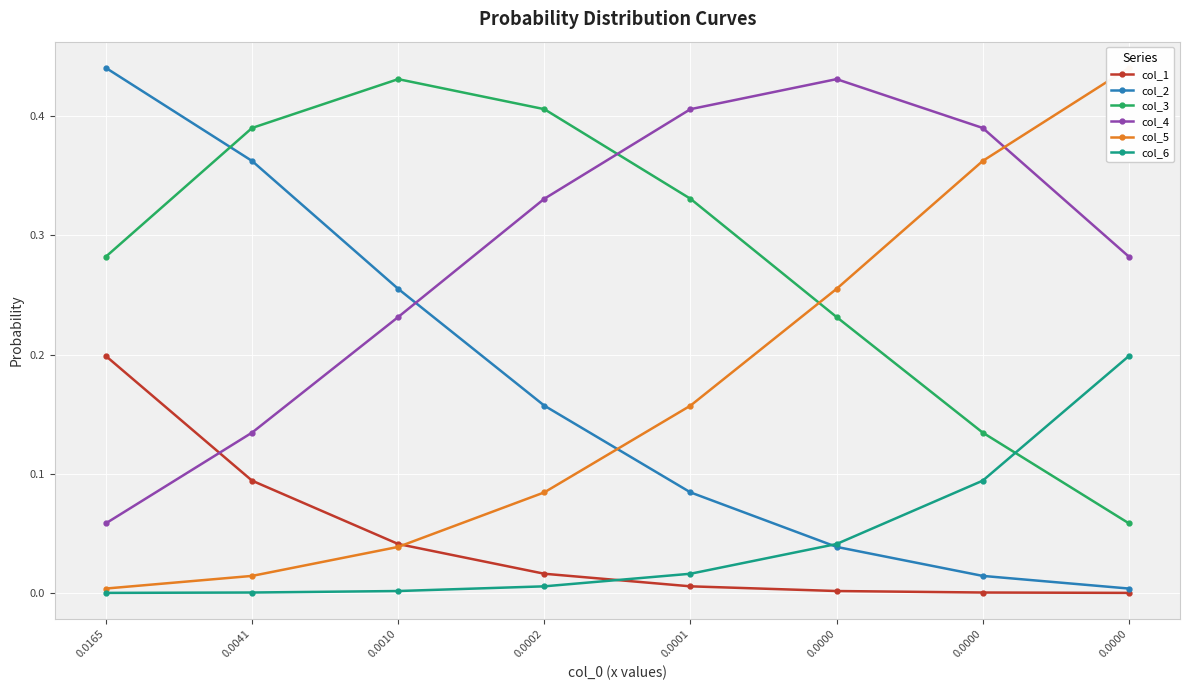

What is the average value of the col_4 series?

0.3